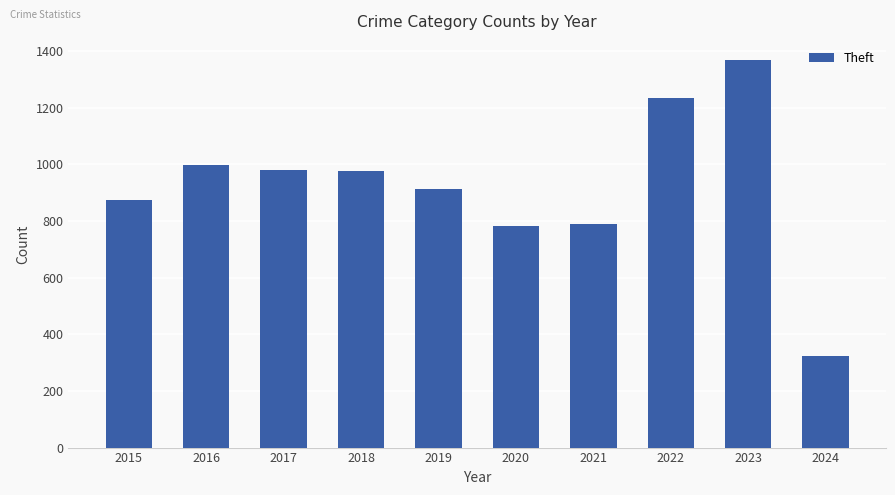

What value does the data have at 2015, to the nearest 50?

850